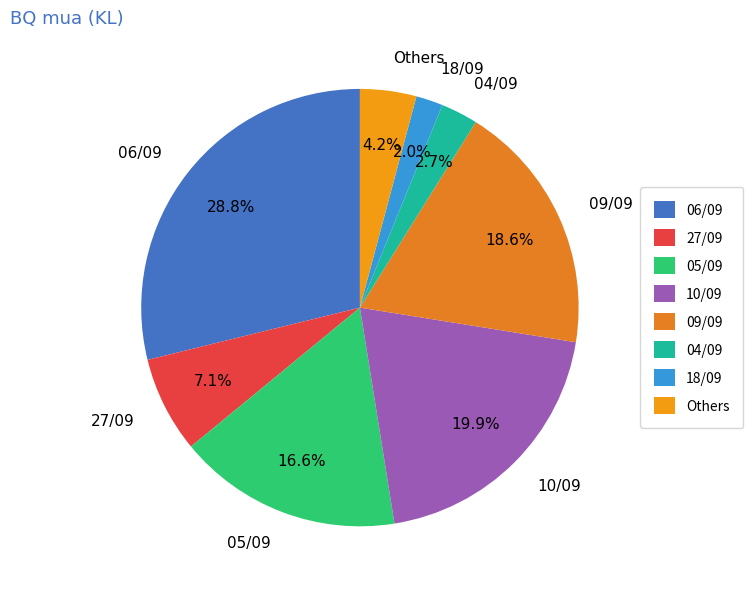

Which category has the biggest portion of the pie?

06/09